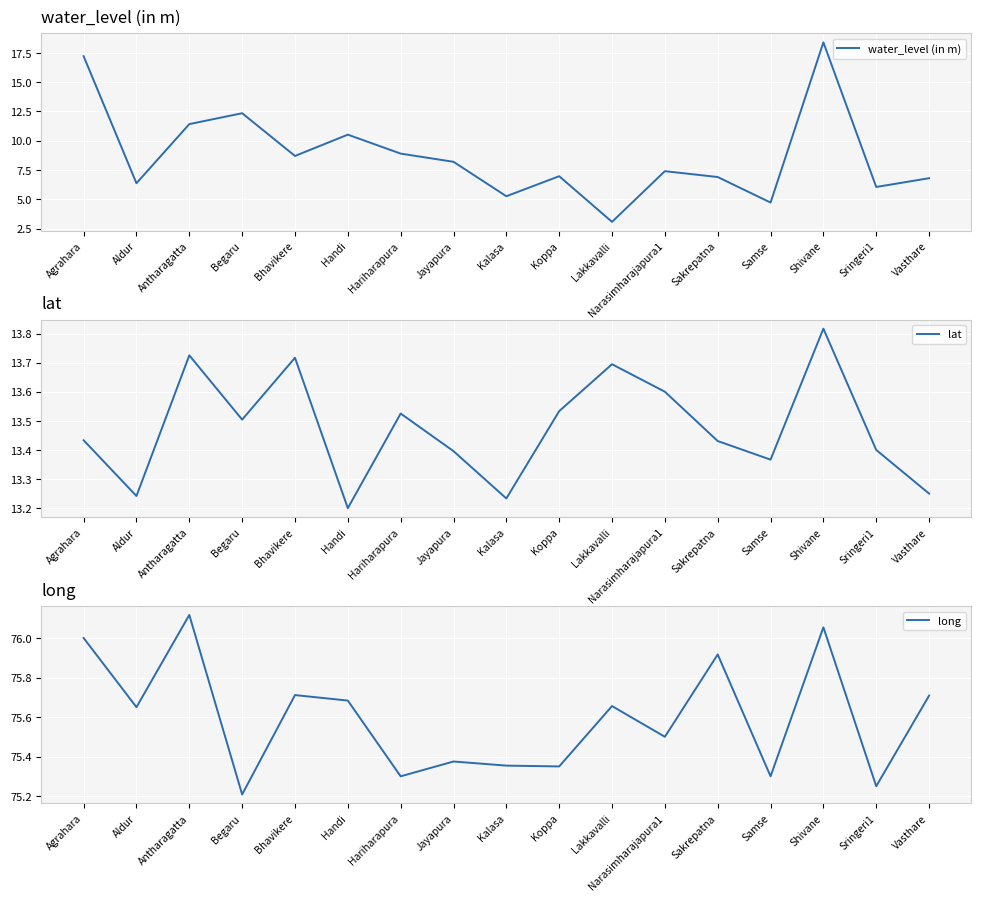

True or false: long and lat intersect in this chart.

False